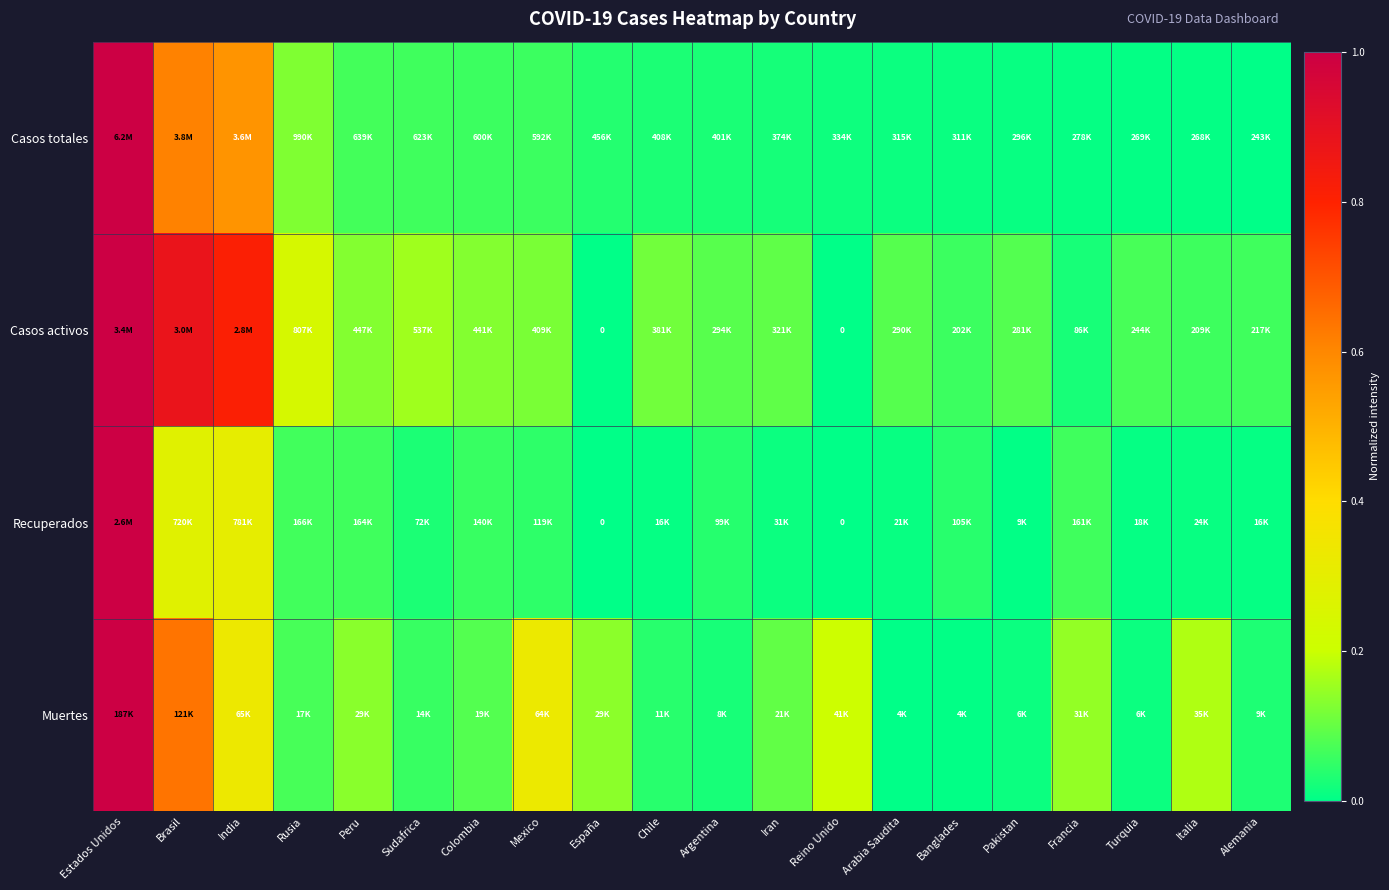

What is the spread (max minus min) of values at Peru?

0.1